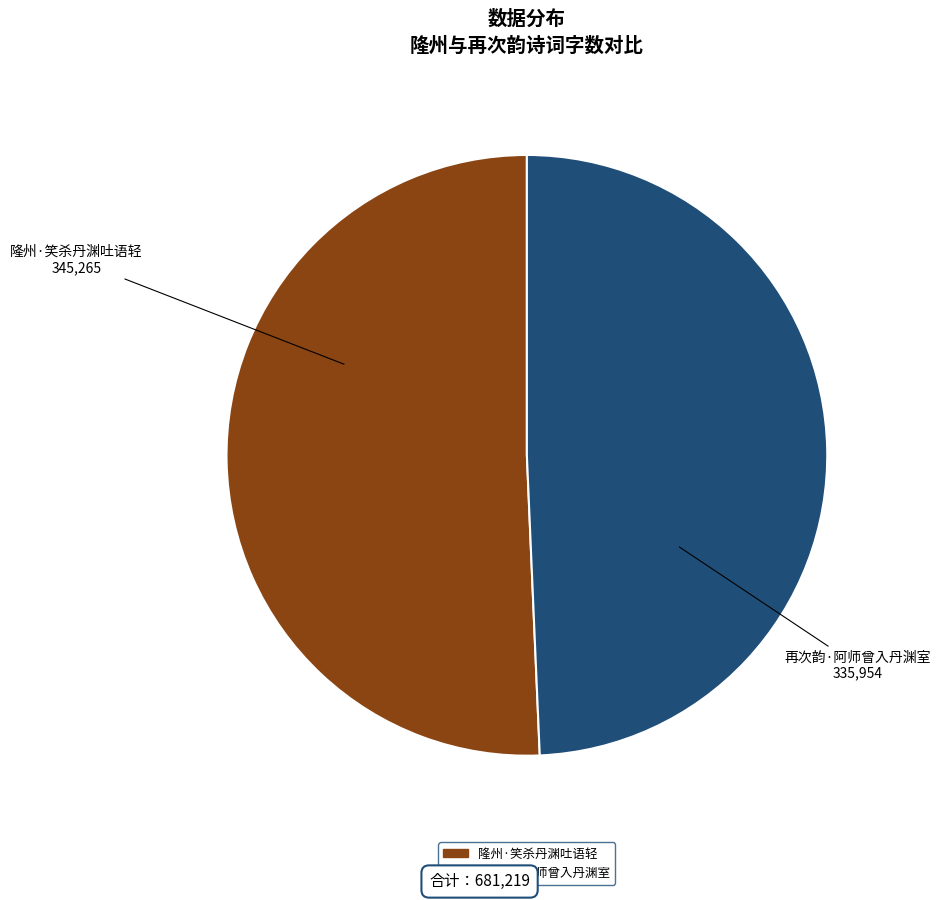

How many slices are in this pie chart?

2